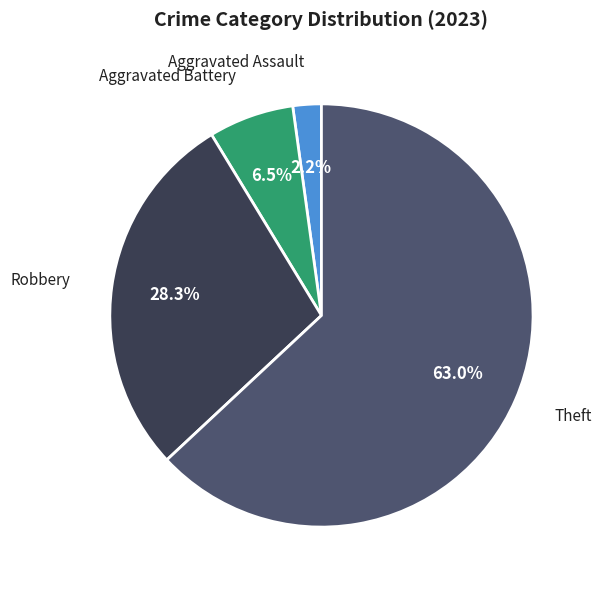

How many slices are in this pie chart?

4